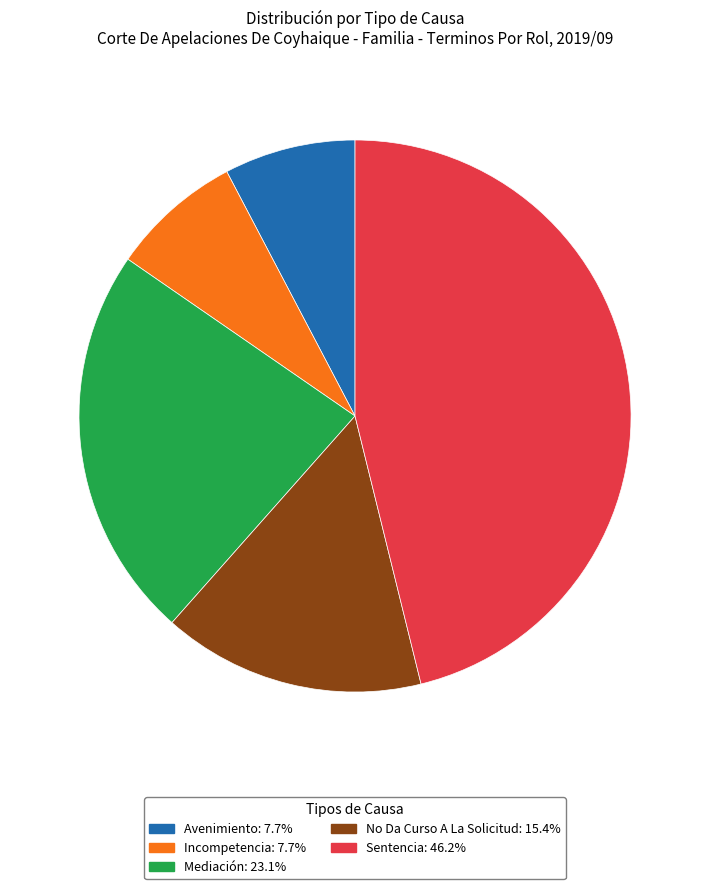

Does Avenimiento account for over 50% of the chart?

No